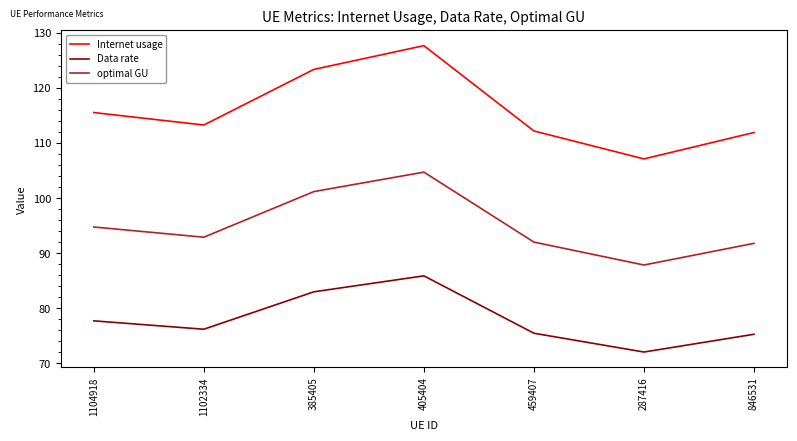

True or false: Internet usage and optimal GU intersect in this chart.

False